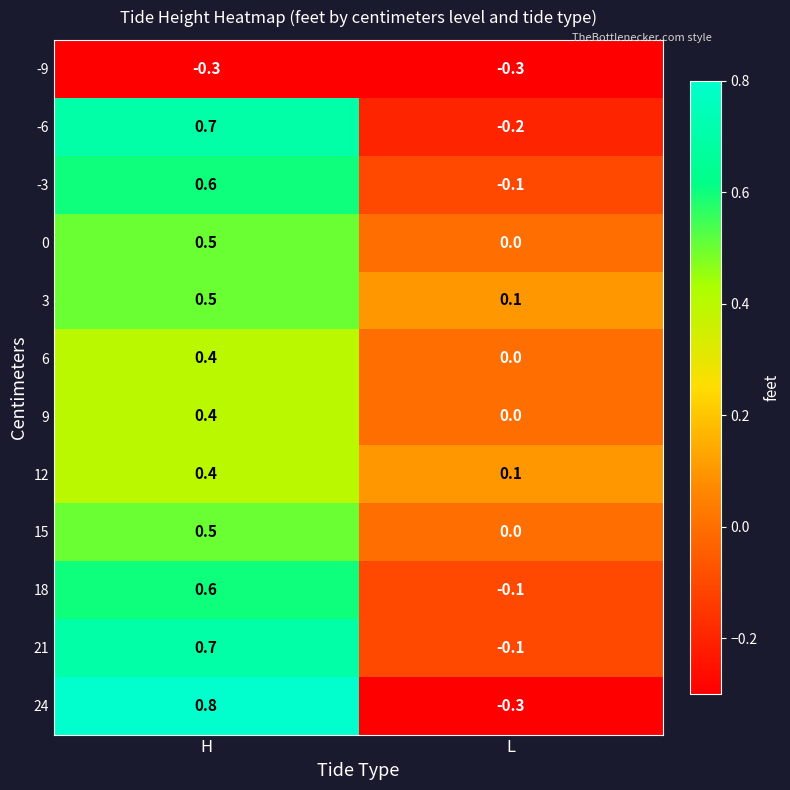

Where does the 24 series first go above 0?

H